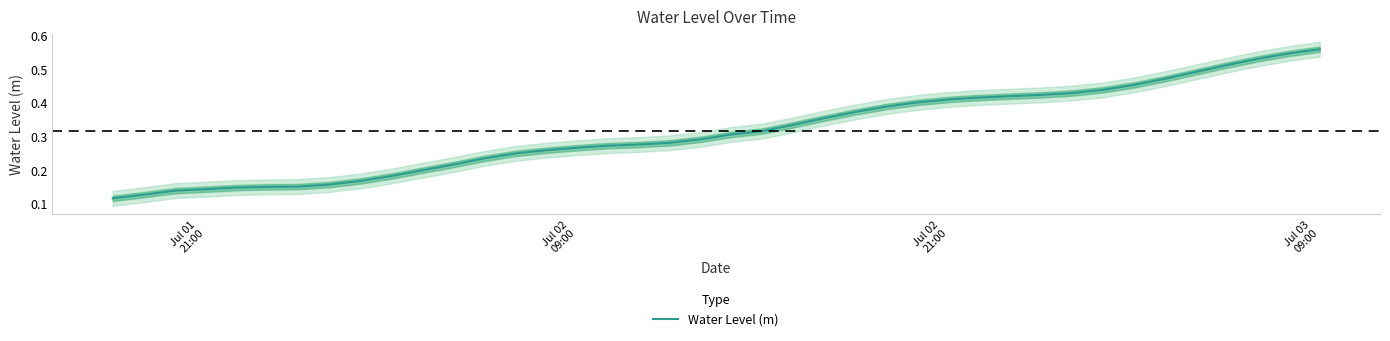

Reading left to right, what are all the values shown in this chart?

0.1	0.1	0.1	0.1	0.1	0.2	0.2	0.2	0.2	0.2	0.2	0.2	0.2	0.2	0.3	0.3	0.3	0.3	0.3	0.3	0.3	0.3	0.3	0.4	0.4	0.4	0.4	0.4	0.4	0.4	0.4	0.4	0.4	0.5	0.5	0.5	0.5	0.5	0.5	0.6